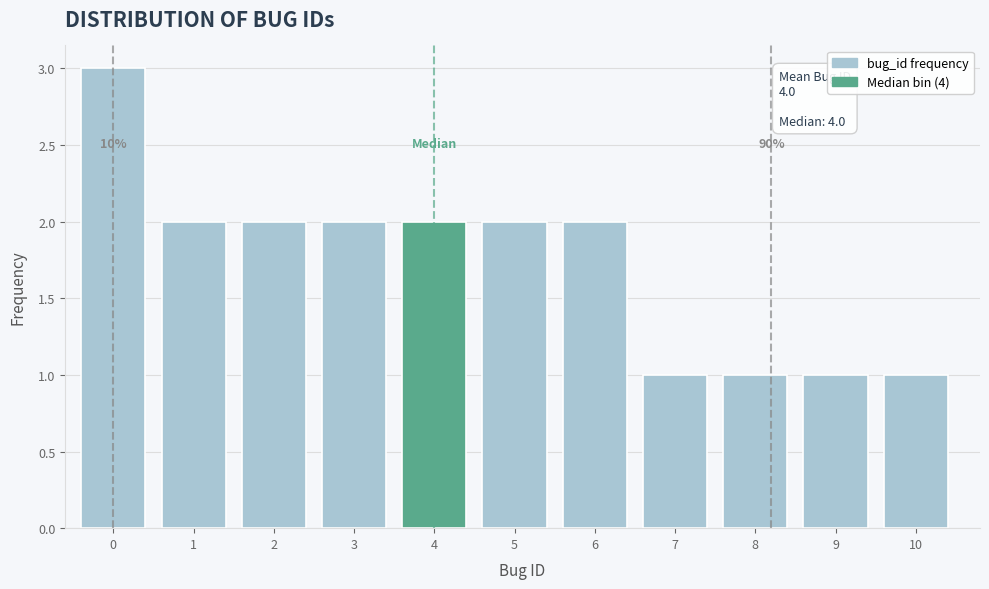

Reading left to right, transcribe all the data shown in this chart.

3	2	2	2	2	2	2	1	1	1	1